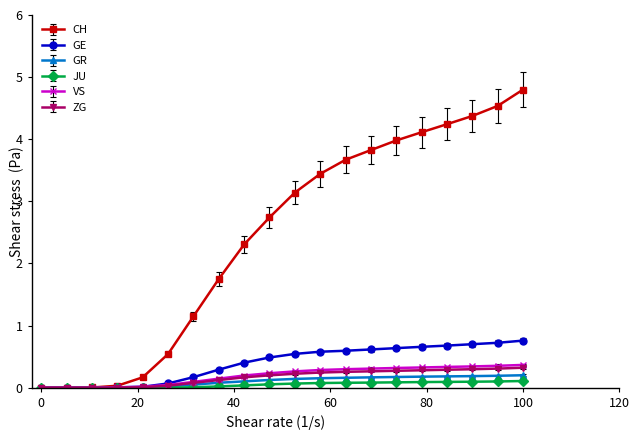

What are all the series names shown in the legend?

CH, GE, GR, JU, VS, ZG